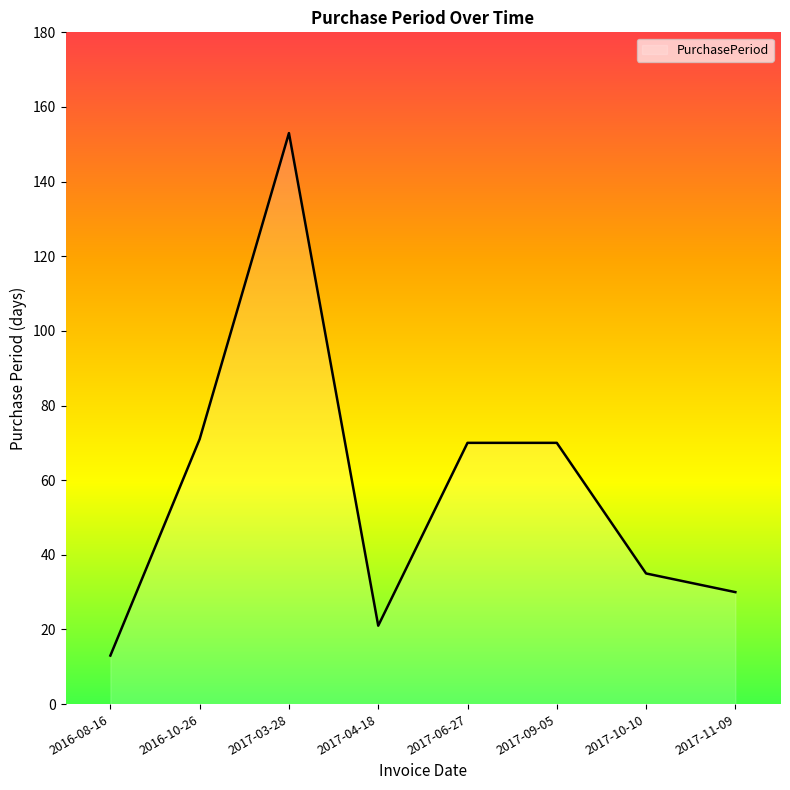

What is the average value?

58